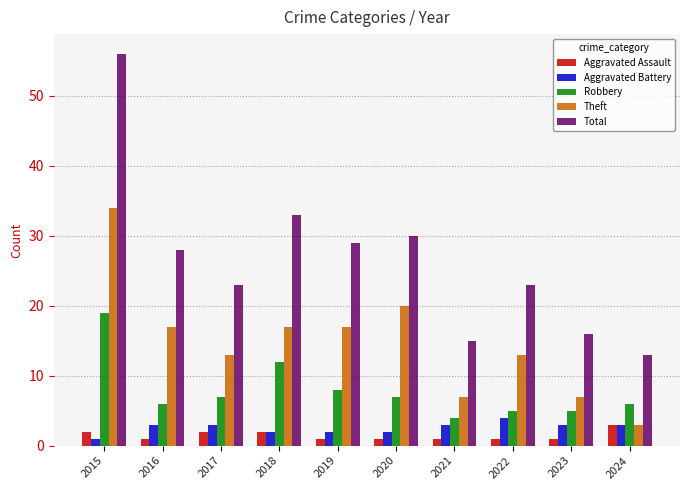

Reading left to right, list all the values displayed in this chart.

Aggravated Assault: 2015=2	2016=1	2017=2	2018=2	2019=1	2020=1	2021=1	2022=1	2023=1	2024=3
Aggravated Battery: 2015=1	2016=3	2017=3	2018=2	2019=2	2020=2	2021=3	2022=4	2023=3	2024=3
Robbery: 2015=19	2016=6	2017=7	2018=12	2019=8	2020=7	2021=4	2022=5	2023=5	2024=6
Theft: 2015=34	2016=17	2017=13	2018=17	2019=17	2020=20	2021=7	2022=13	2023=7	2024=3
Total: 2015=56	2016=28	2017=23	2018=33	2019=29	2020=30	2021=15	2022=23	2023=16	2024=13